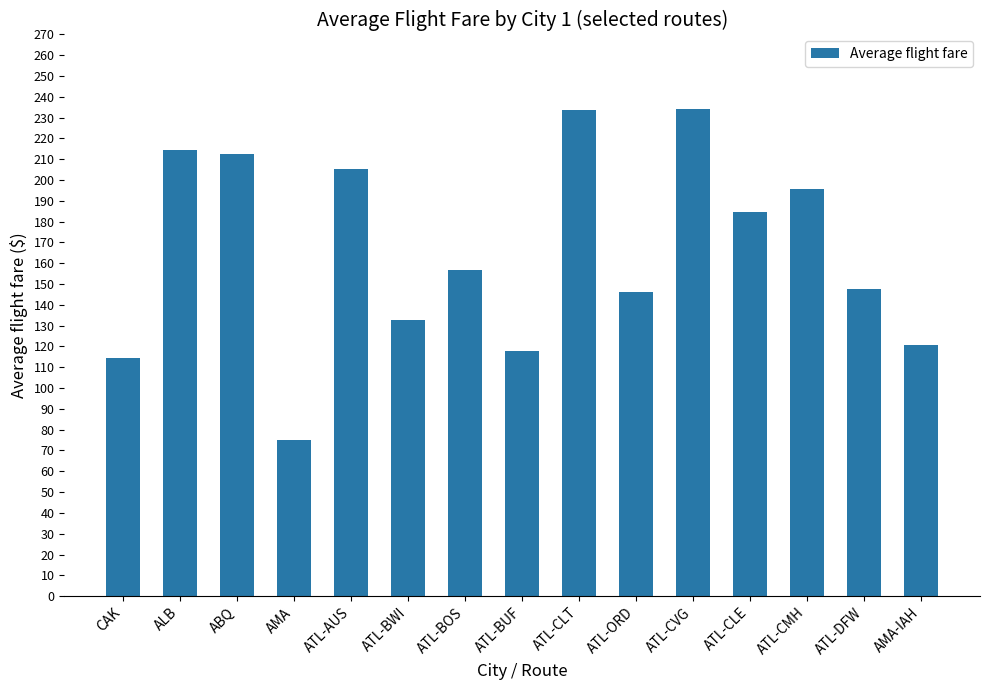

Which label corresponds to the smallest value in the chart?

AMA